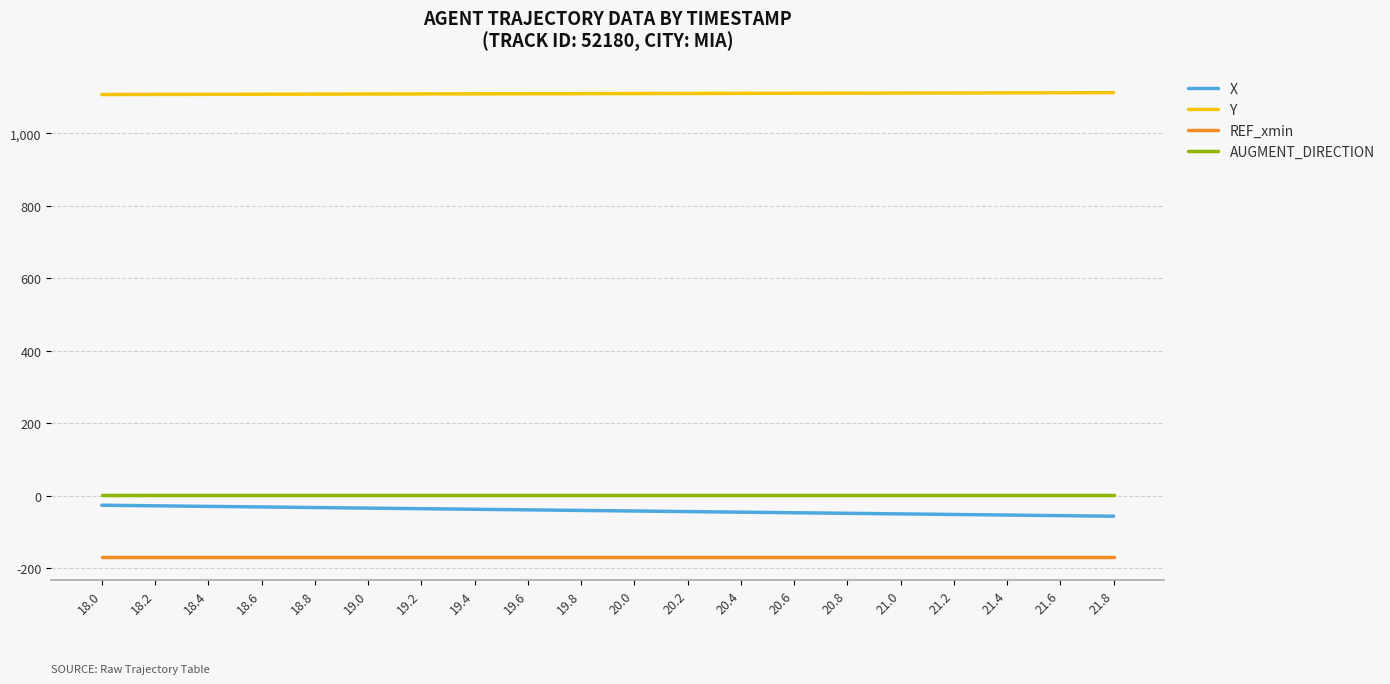

Is it true that REF_xmin equals -257.2 at 21.8?

False